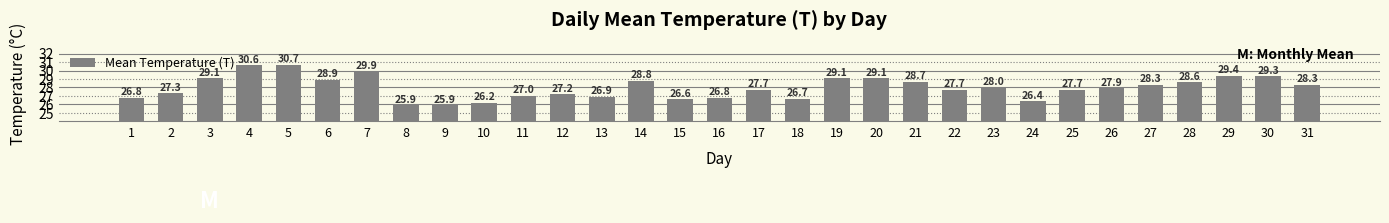

Which has a higher value, 6 or 15?

6